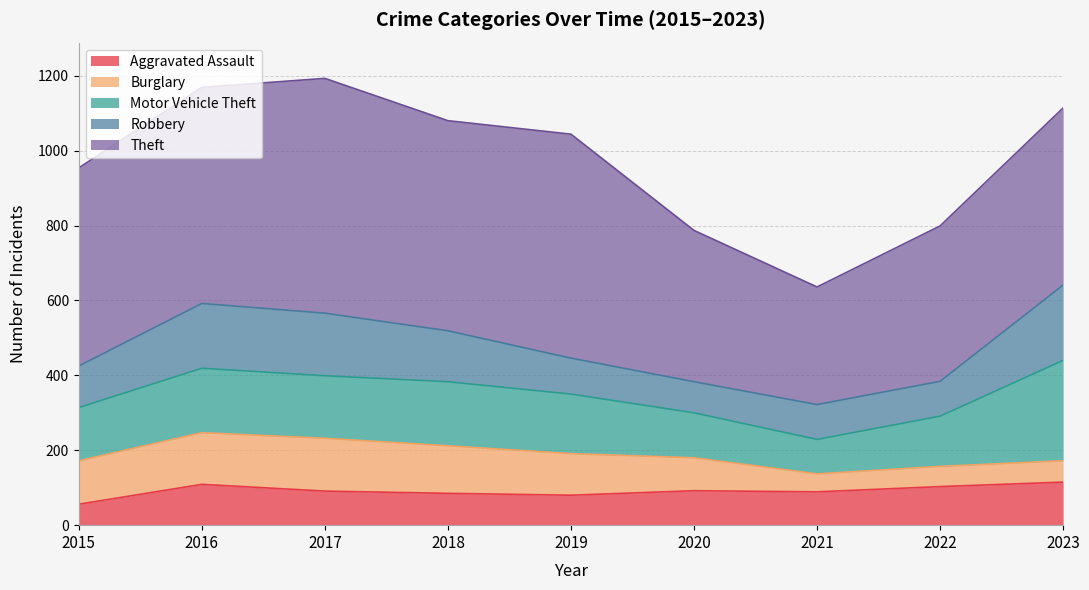

Does the chart display data point markers on the line(s)?

No